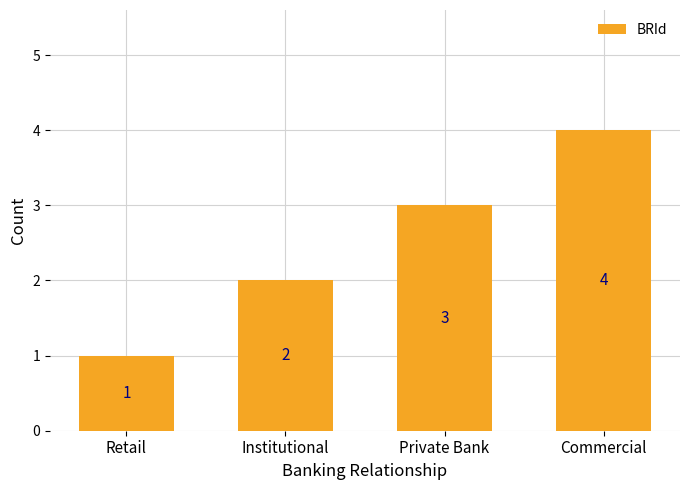

Reading left to right, extract all data points from this chart.

Retail=1	Institutional=2	Private Bank=3	Commercial=4